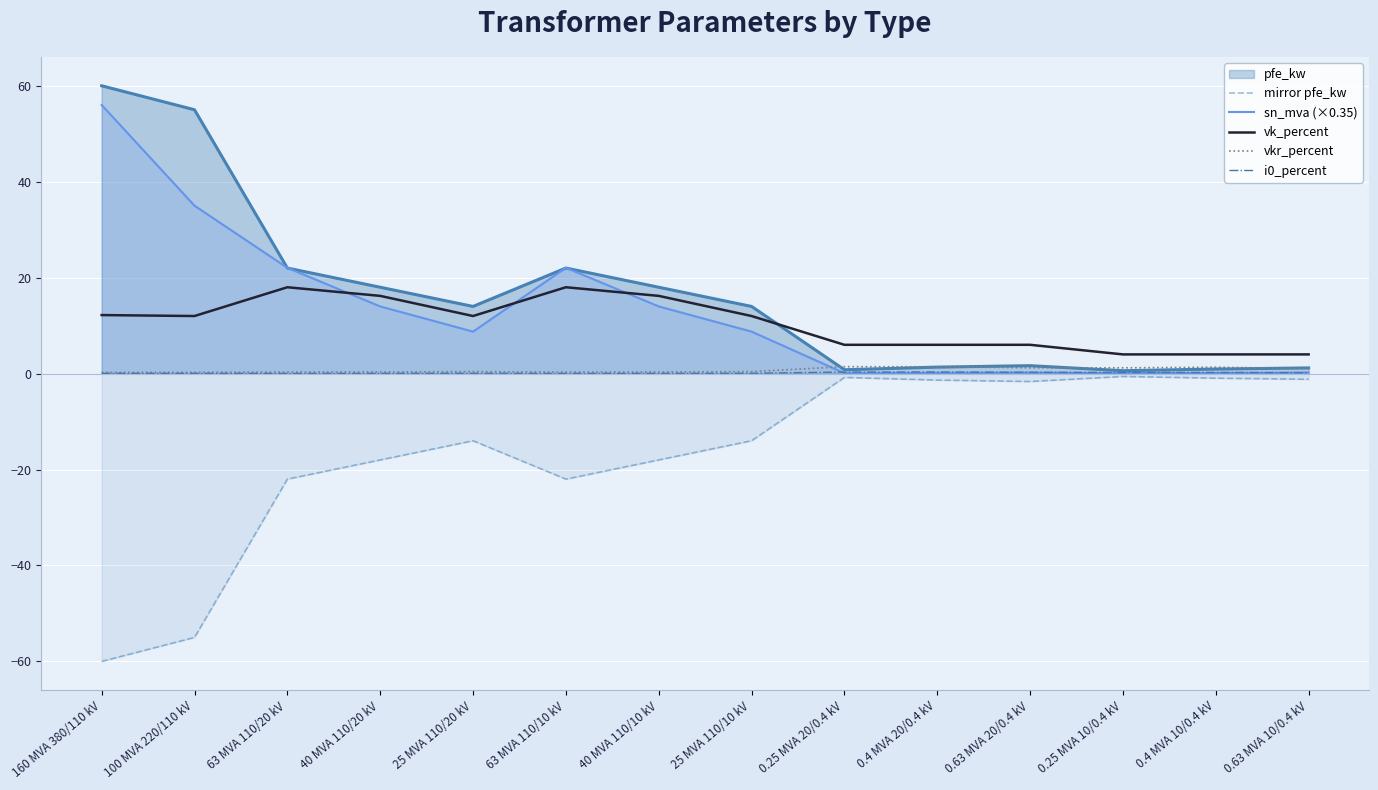

What is the value of the mirror pfe_kw point at the 13th from the left?

-0.9